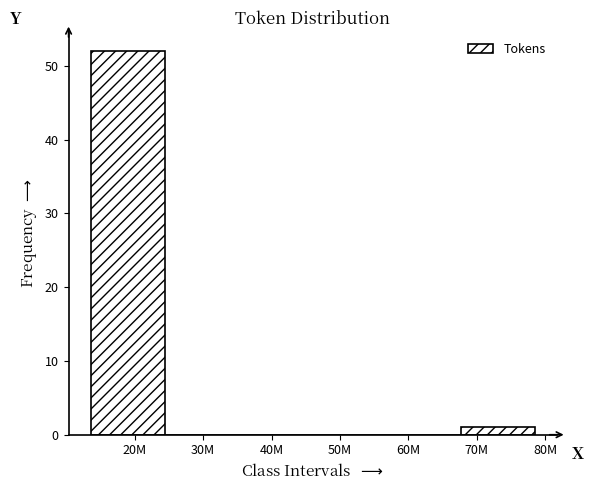

Reading right to left, what are all the values shown in this chart?

70M=1	60M=0	50M=0	40M=0	30M=0	20M=52